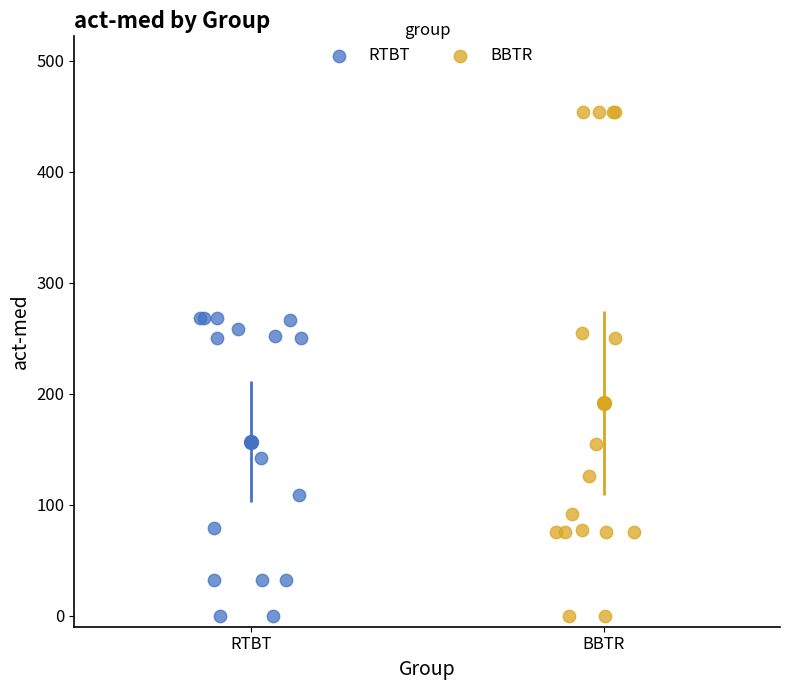

What are all the series names shown in the legend?

RTBT, BBTR